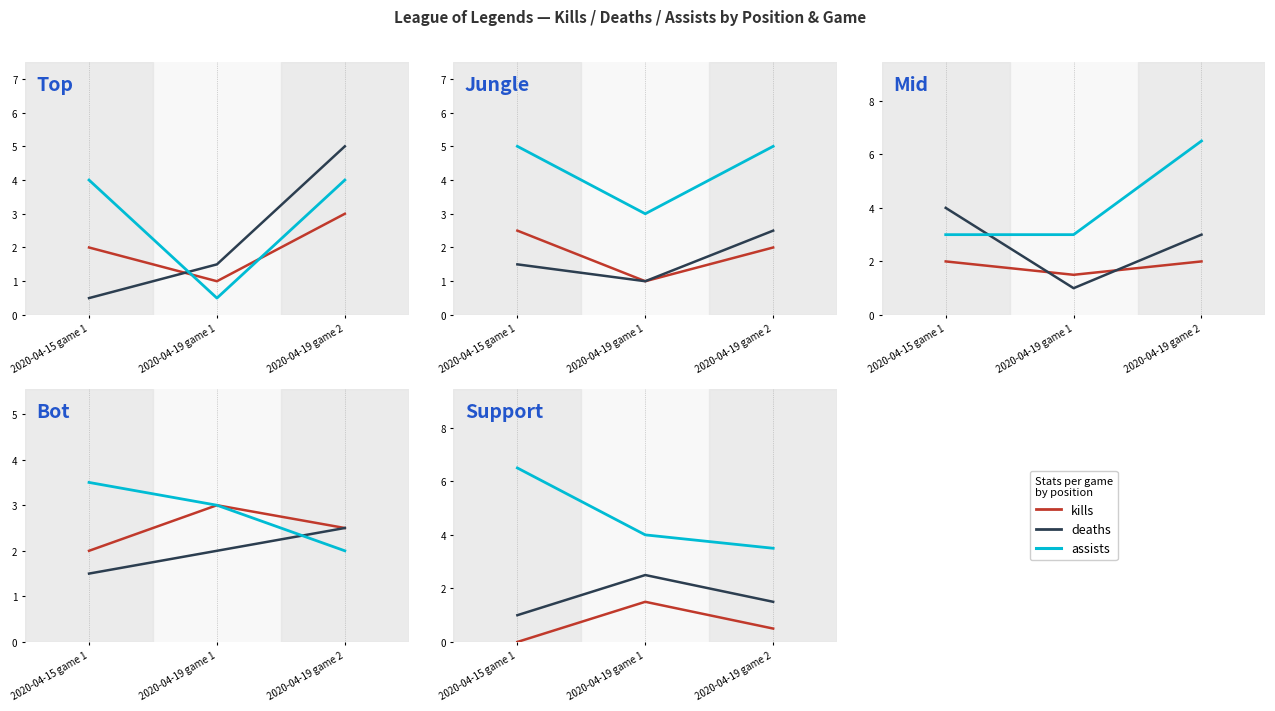

How many categories are shown in the chart?

3